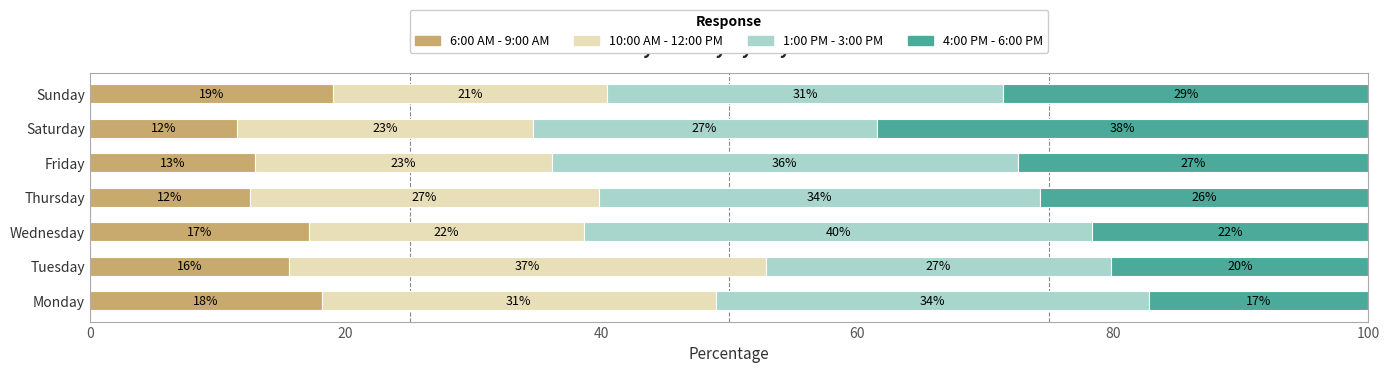

Which series has the largest range (max minus min)?

4:00 PM - 6:00 PM